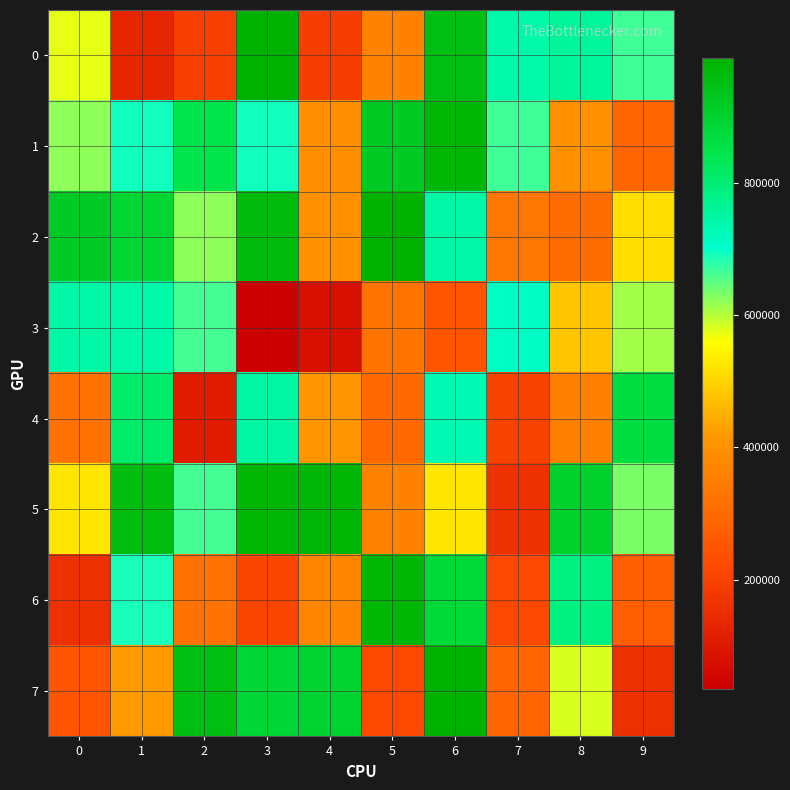

Which category has the highest value across all series?

3